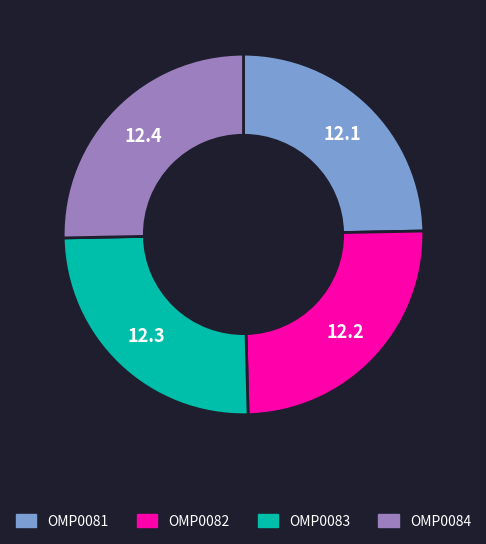

Does OMP0083 represent more than half of the total?

No